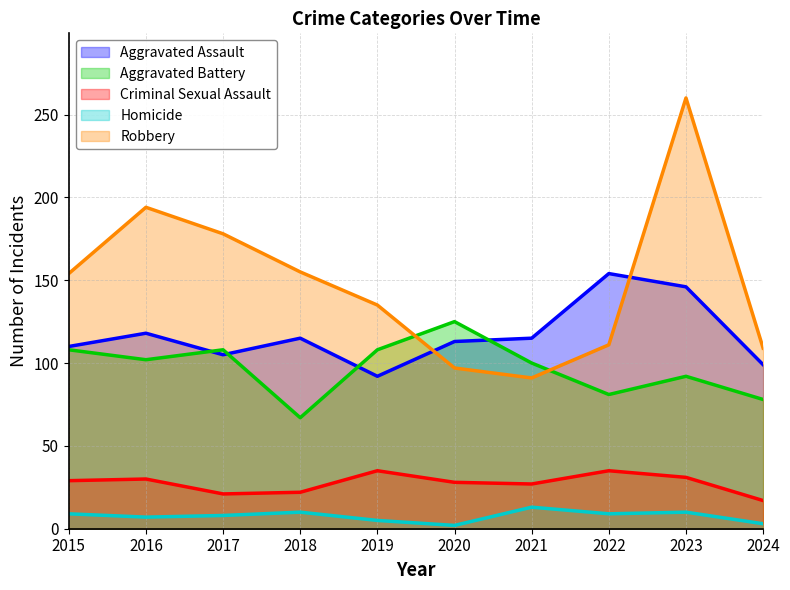

List the series in order of their peak value, highest first.

Robbery, Aggravated Assault, Aggravated Battery, Criminal Sexual Assault, Homicide